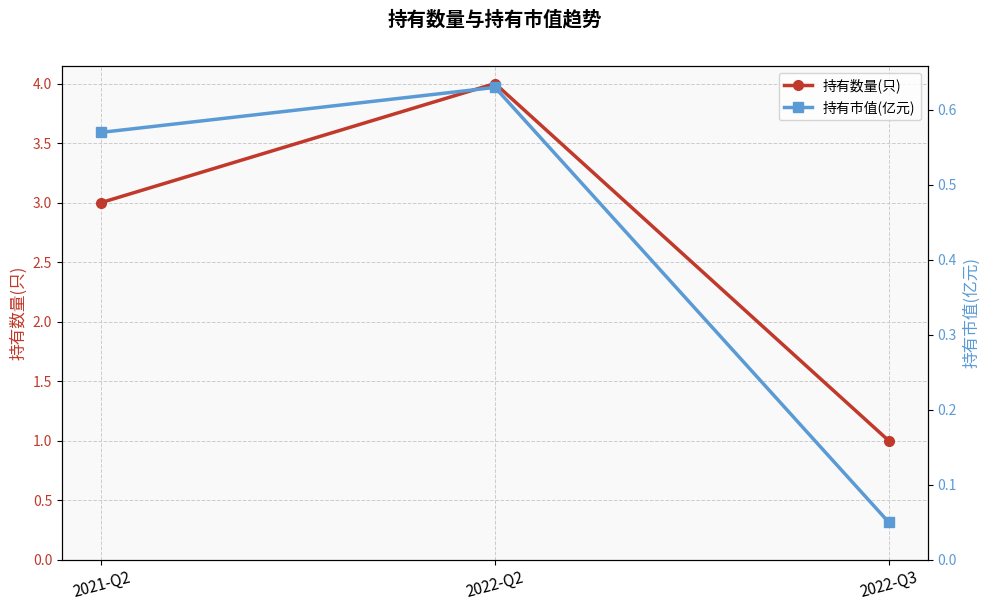

Which series has the largest total across all categories?

持有数量(只)